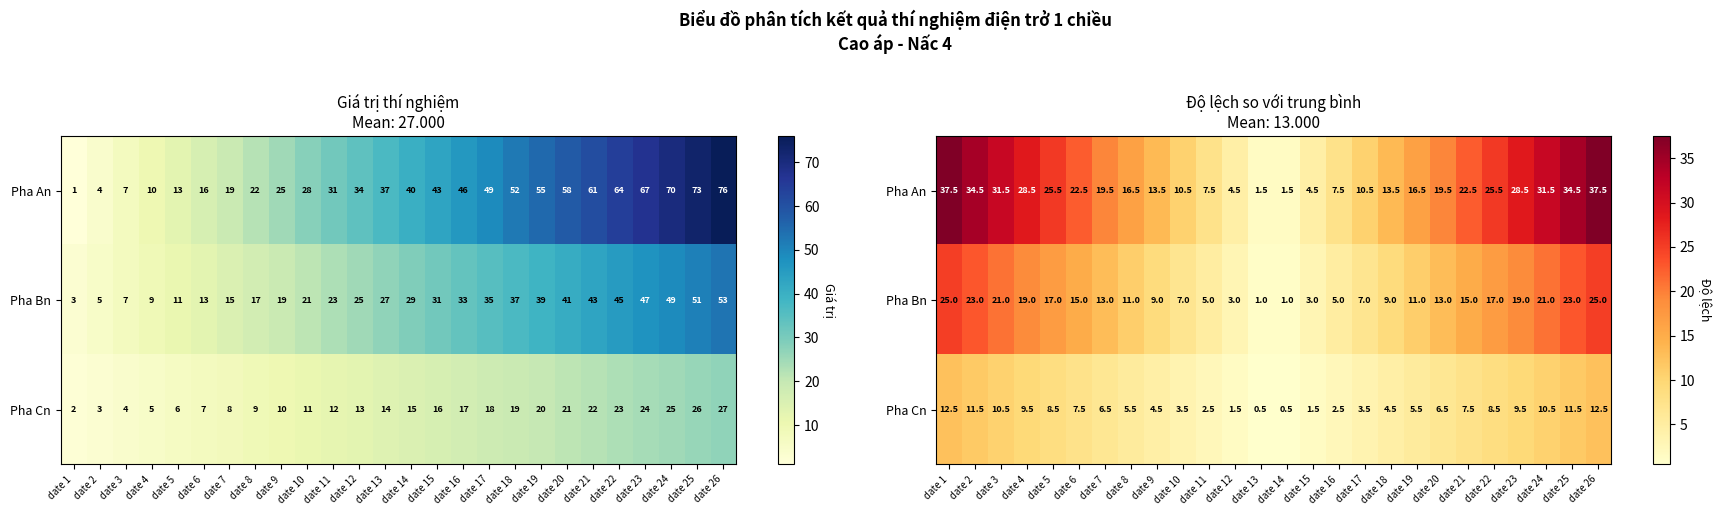

What is the difference between the maximum and minimum values in the Pha An series?

36.0